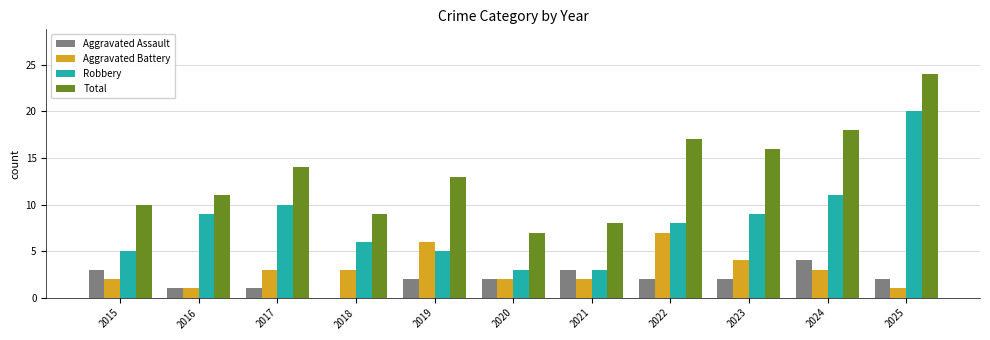

Reading left to right, what are all the values shown in this chart?

Aggravated Assault: 2015=3	2016=1	2017=1	2018=0	2019=2	2020=2	2021=3	2022=2	2023=2	2024=4	2025=2
Aggravated Battery: 2015=2	2016=1	2017=3	2018=3	2019=6	2020=2	2021=2	2022=7	2023=4	2024=3	2025=1
Robbery: 2015=5	2016=9	2017=10	2018=6	2019=5	2020=3	2021=3	2022=8	2023=9	2024=11	2025=20
Total: 2015=10	2016=11	2017=14	2018=9	2019=13	2020=7	2021=8	2022=17	2023=16	2024=18	2025=24